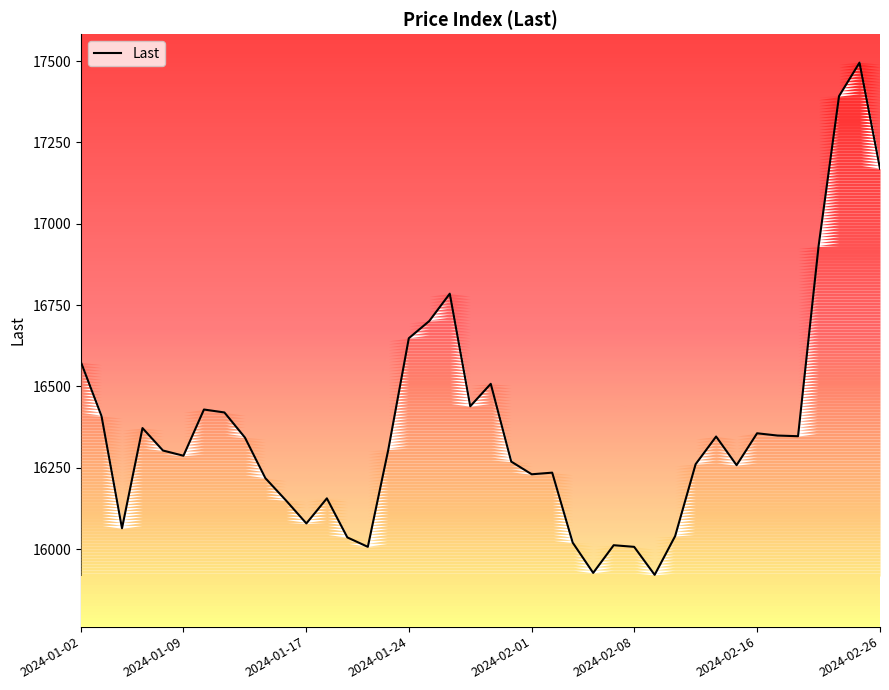

Where is the data nearest to the value 16708?

17